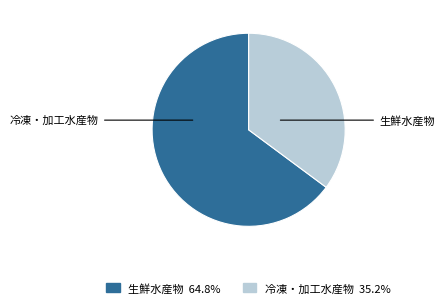

Does any single category account for the majority?

Yes